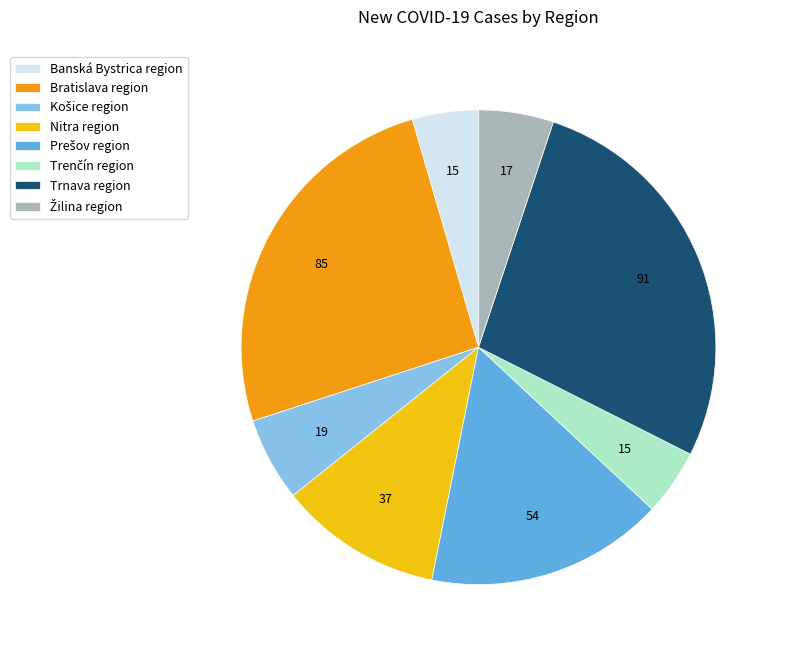

Is it true that Banská Bystrica region is 5% of the pie?

True